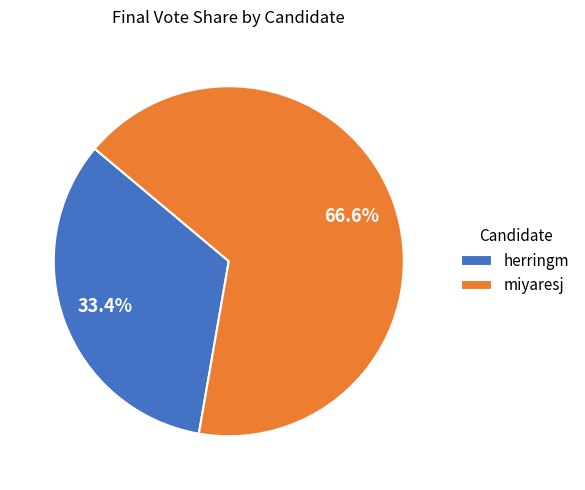

What percentage do miyaresj and herringm together represent?

100.0%